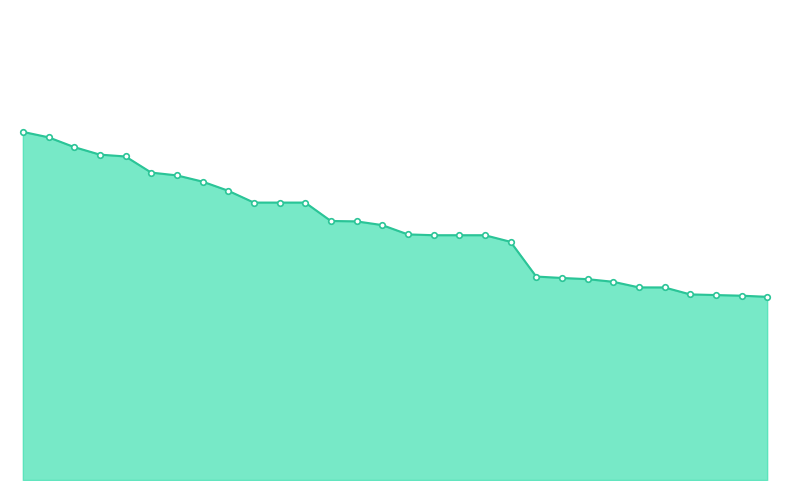

True or false: there are more than 2 points higher than both neighbors.

False